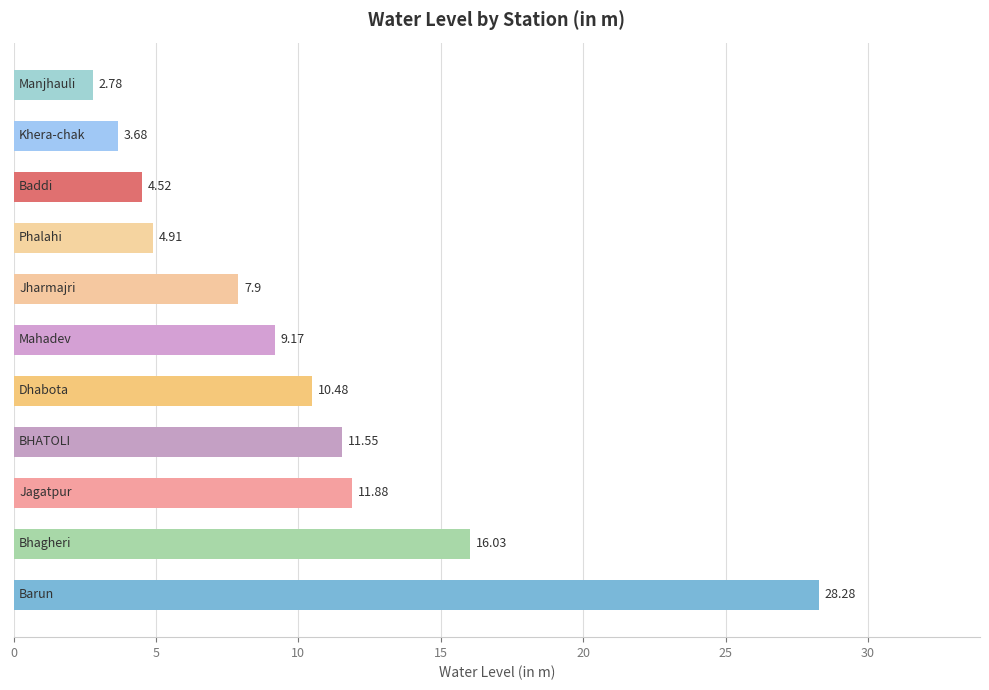

What is the difference between the maximum and minimum values?

25.5